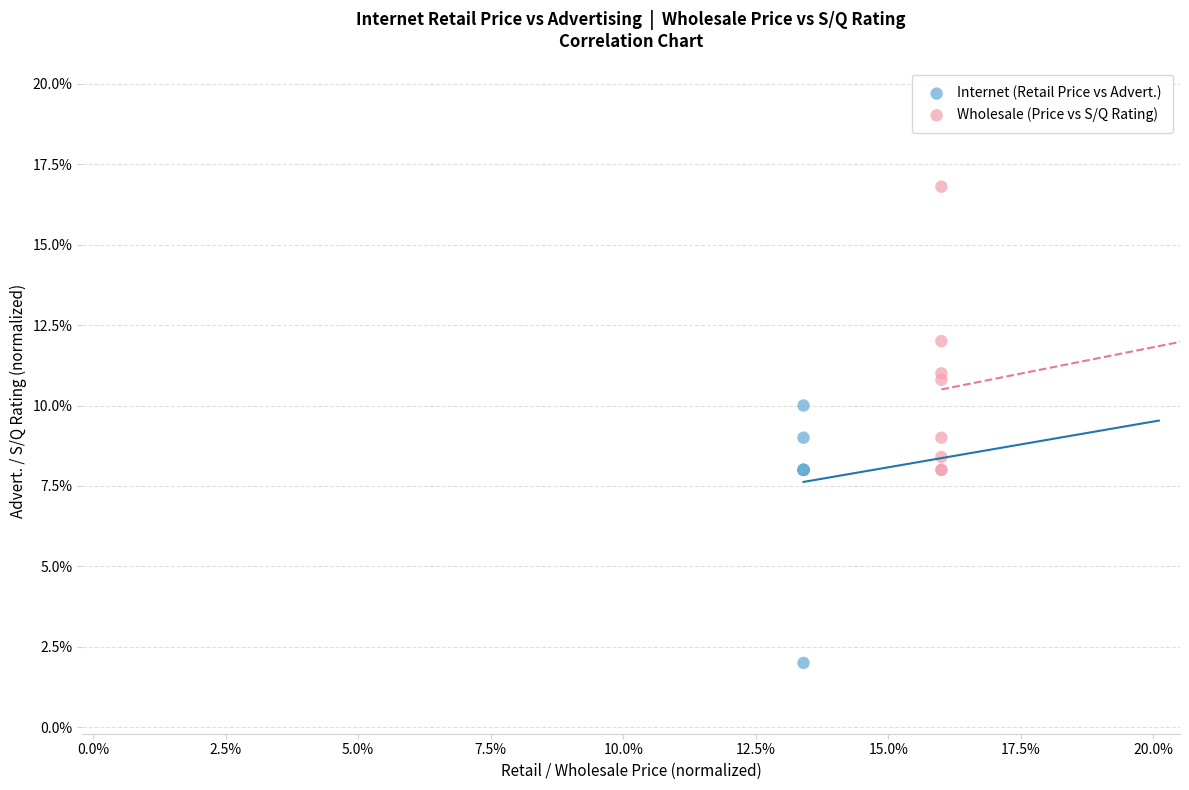

Which series has the largest Y range (max minus min)?

Wholesale (Price vs S/Q Rating)